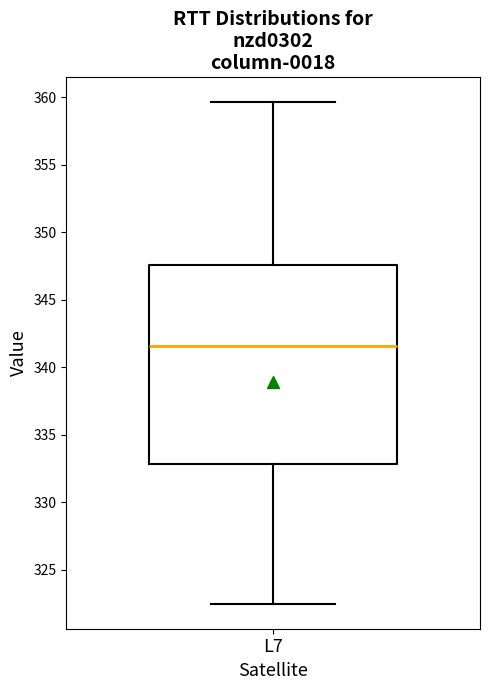

Where does the median line of the box for L7 sit on the y-axis? The values are not printed on the chart, so give them approximately, as read against the axis.

341.5